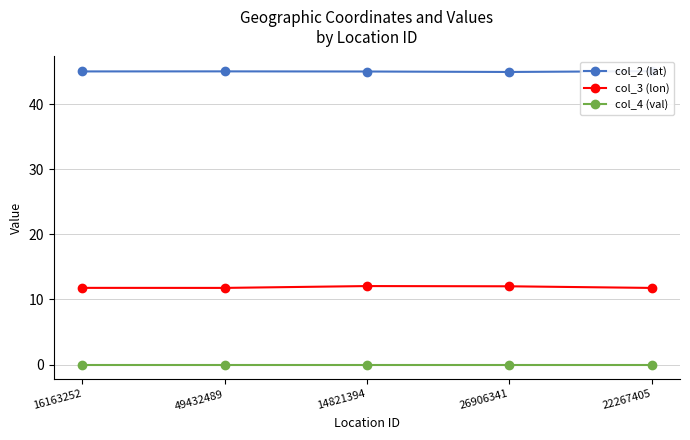

What is the average value of the col_3 (lon) series?

11.9